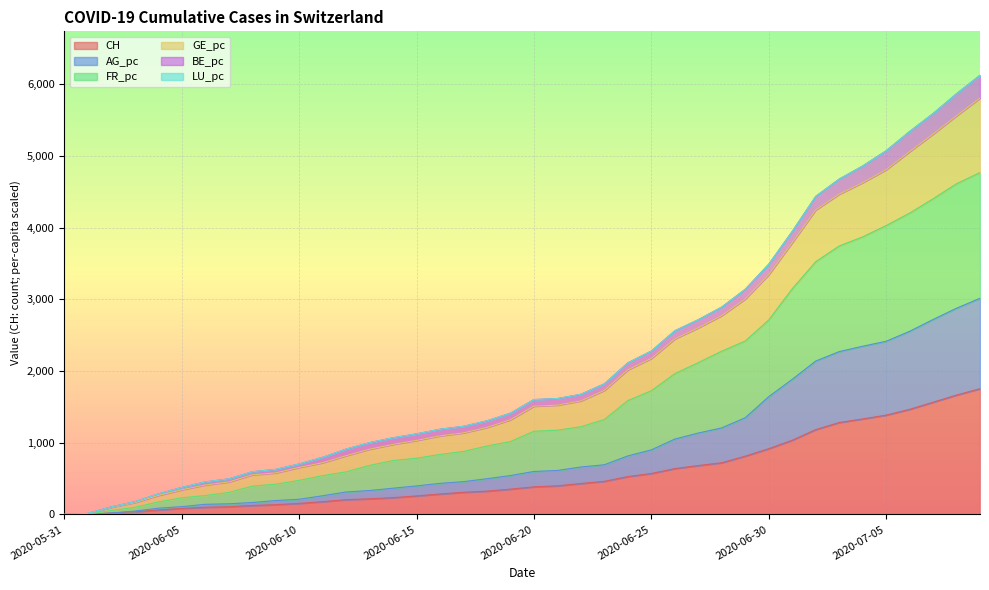

How many lines are shown in the chart?

6